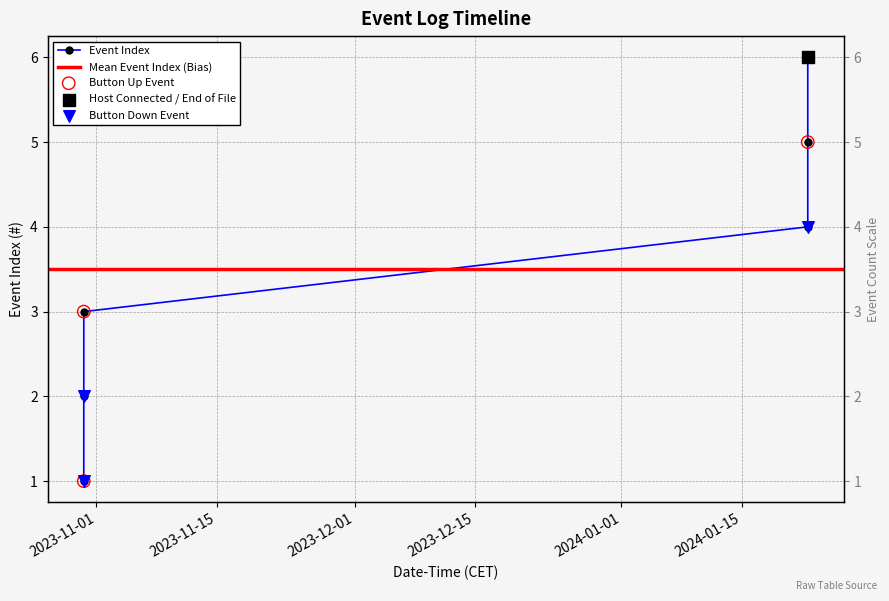

Approximately how many times larger is the value at 2023-10-30 13:08:54 compared to 2024-01-22 15:52:53?

0.3